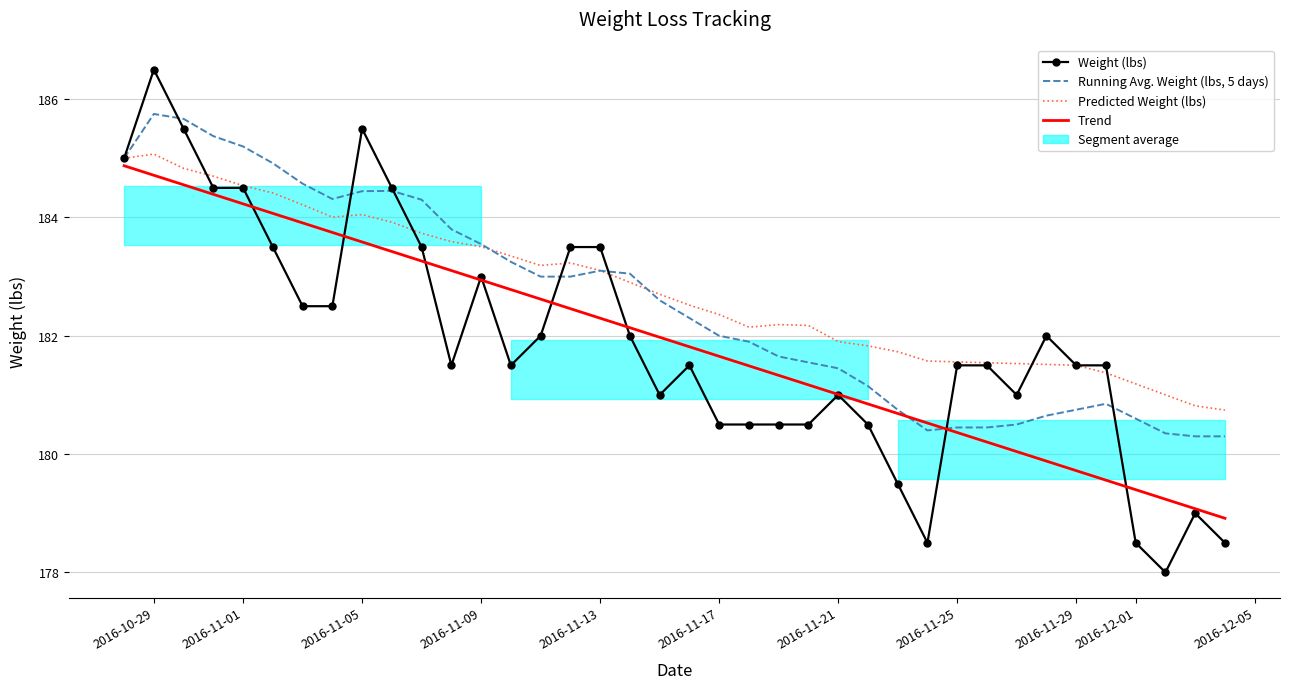

True or false: Trend has more than 1 interior local peaks.

False